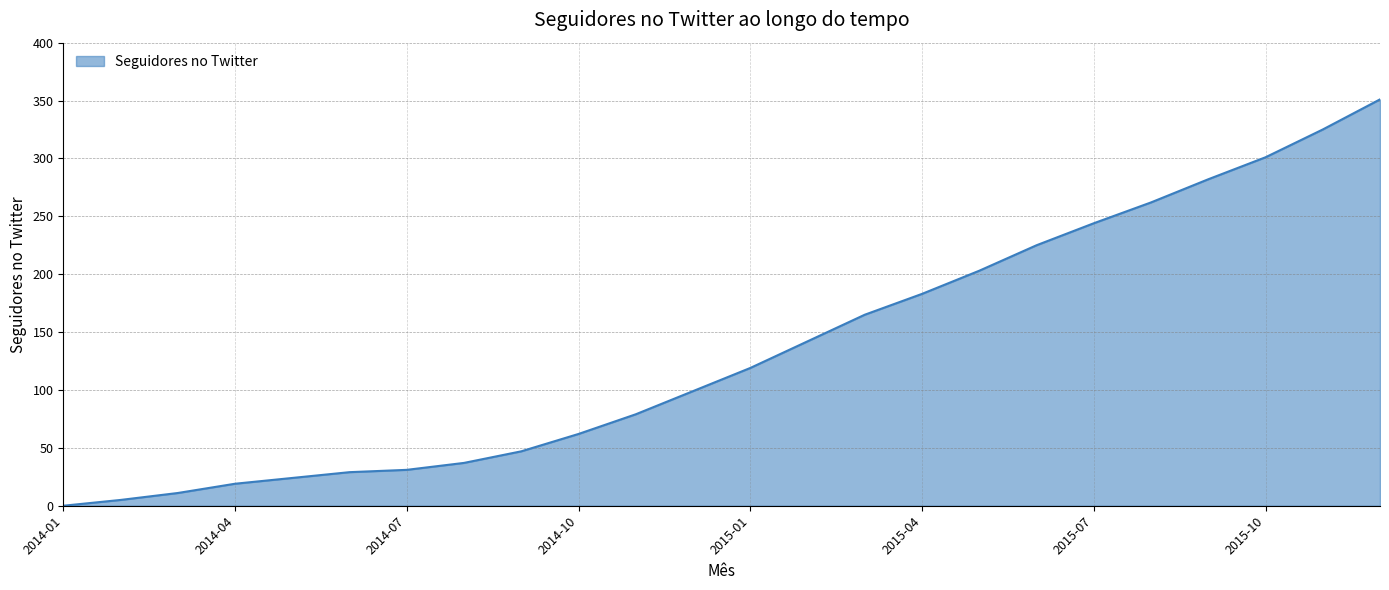

What is the maximum value shown in the chart?

351